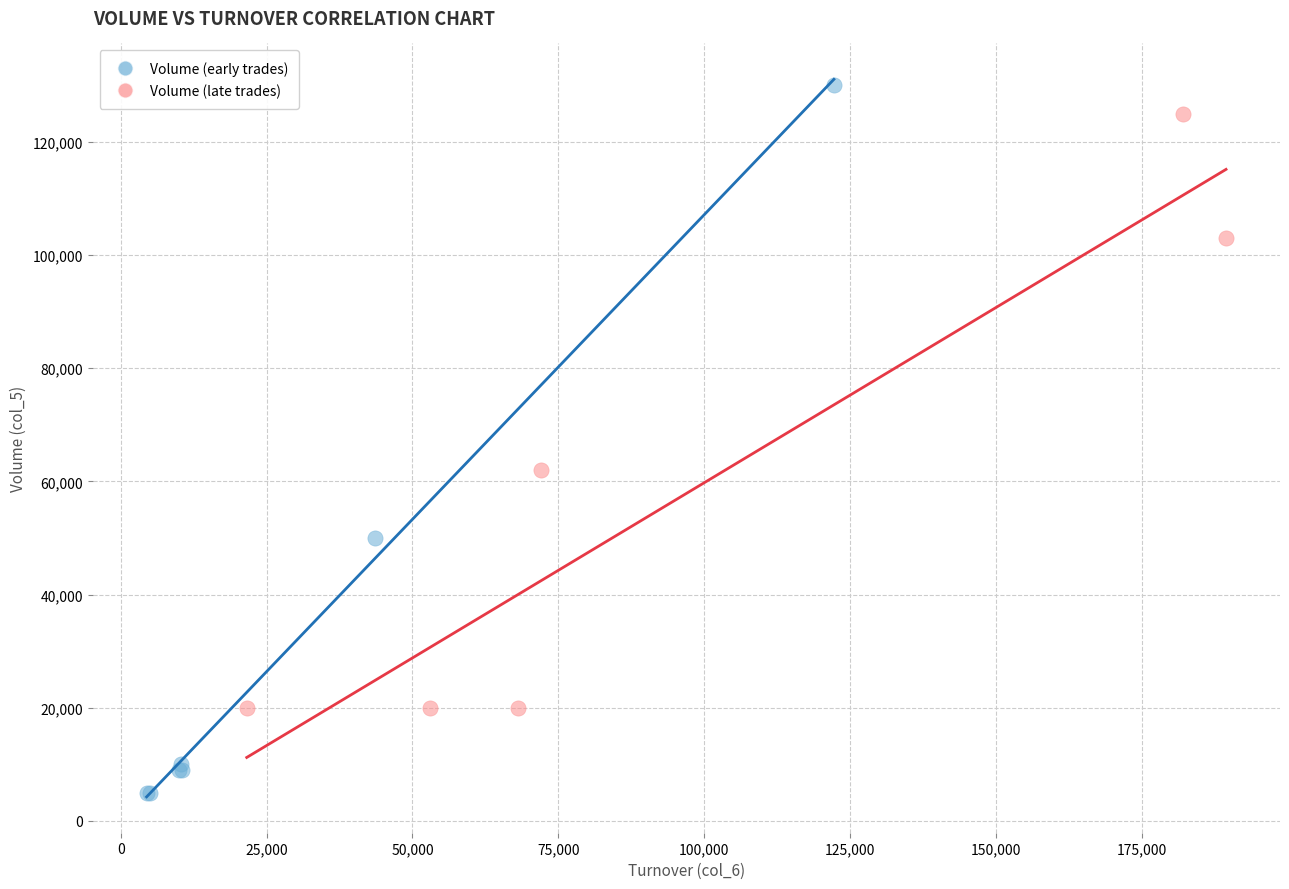

Which series has the widest spread of Y values?

Volume (early trades)